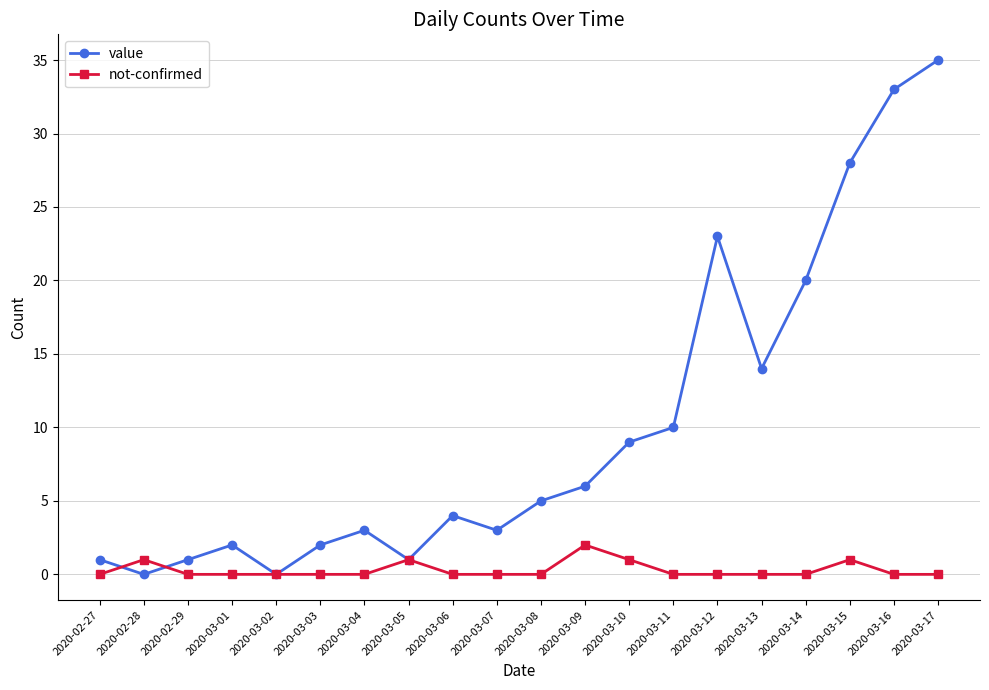

How many lines are shown in the chart?

2